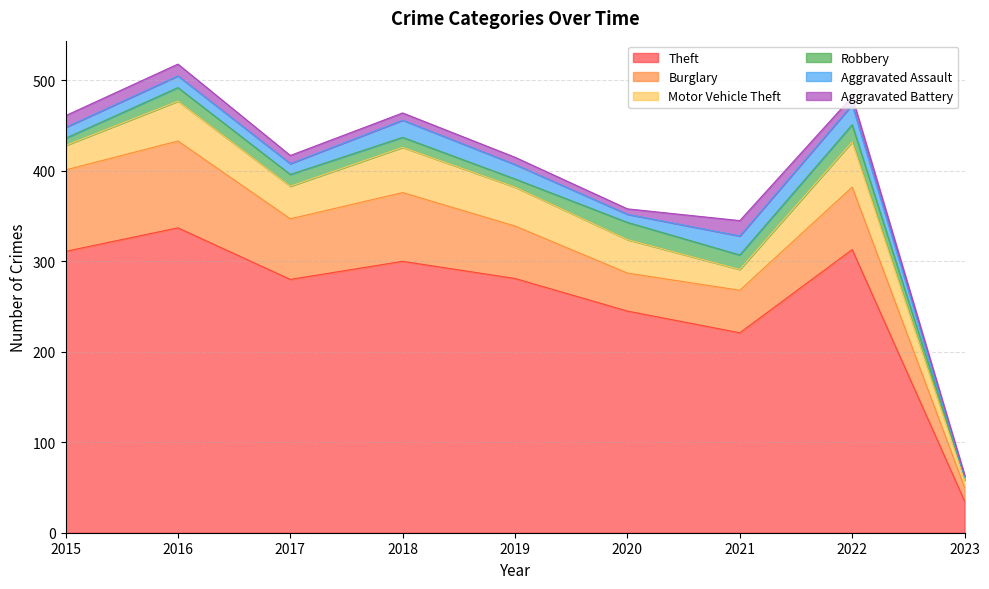

What is the difference between the maximum and minimum values in the Robbery series?

15